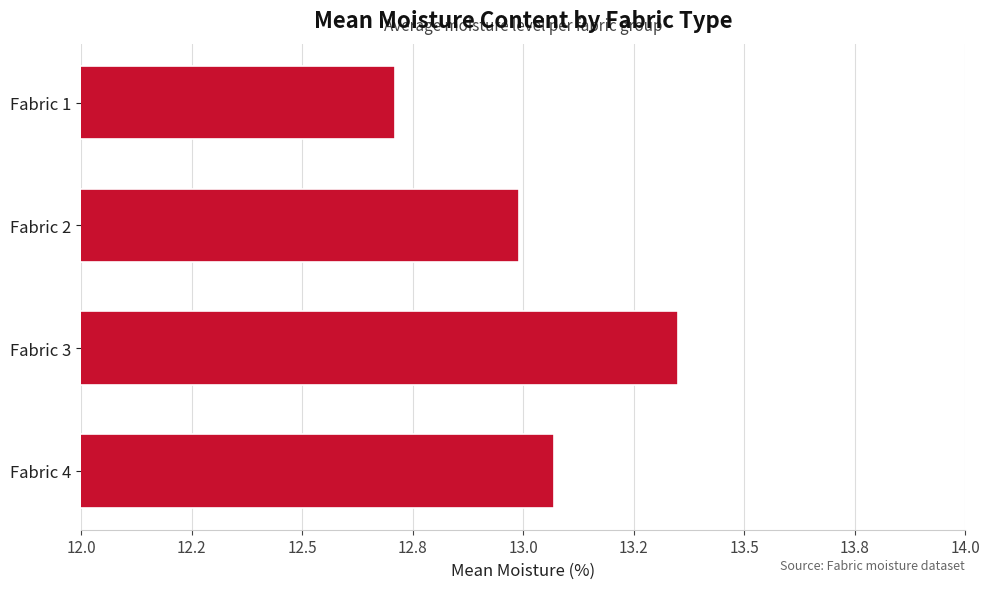

Rank the categories by value from highest to lowest.

Fabric 3, Fabric 4, Fabric 2, Fabric 1